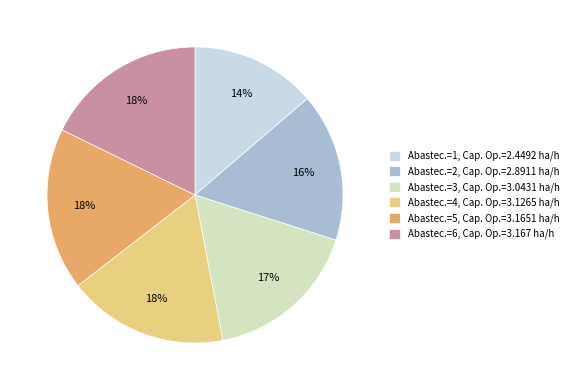

Combined, do Abastec.=4, Cap. Op.=3.1265 ha/h and Abastec.=5, Cap. Op.=3.1651 ha/h account for over 50%?

No